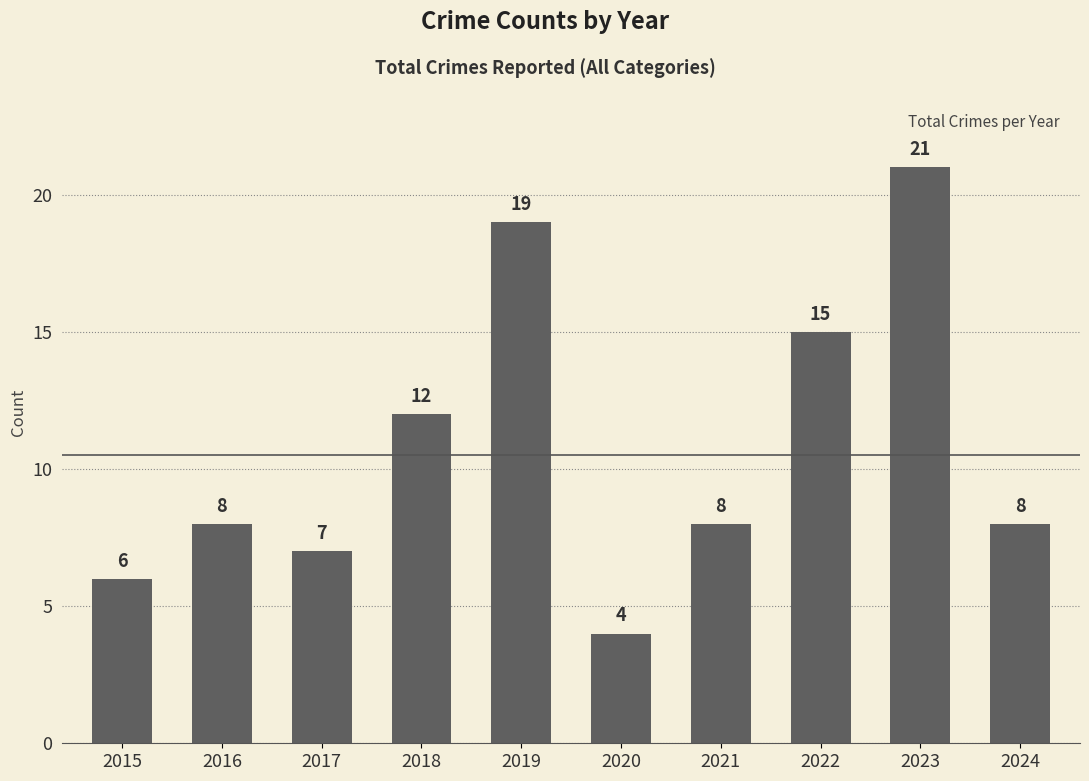

At which label is the value closest to 12?

2018